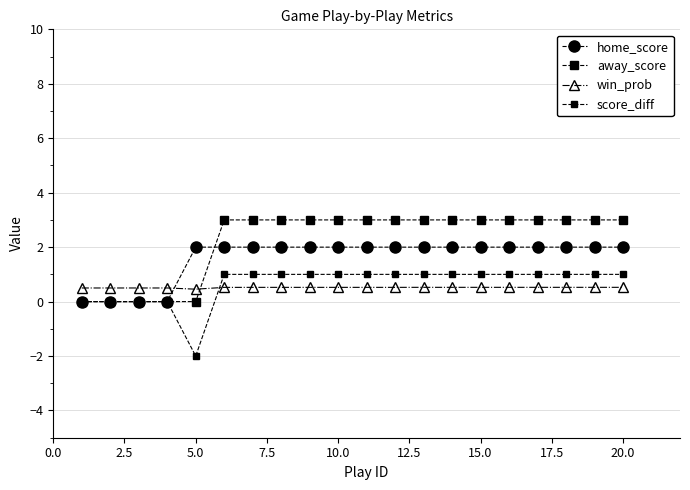

What is the highest value of the away_score series?

3.0